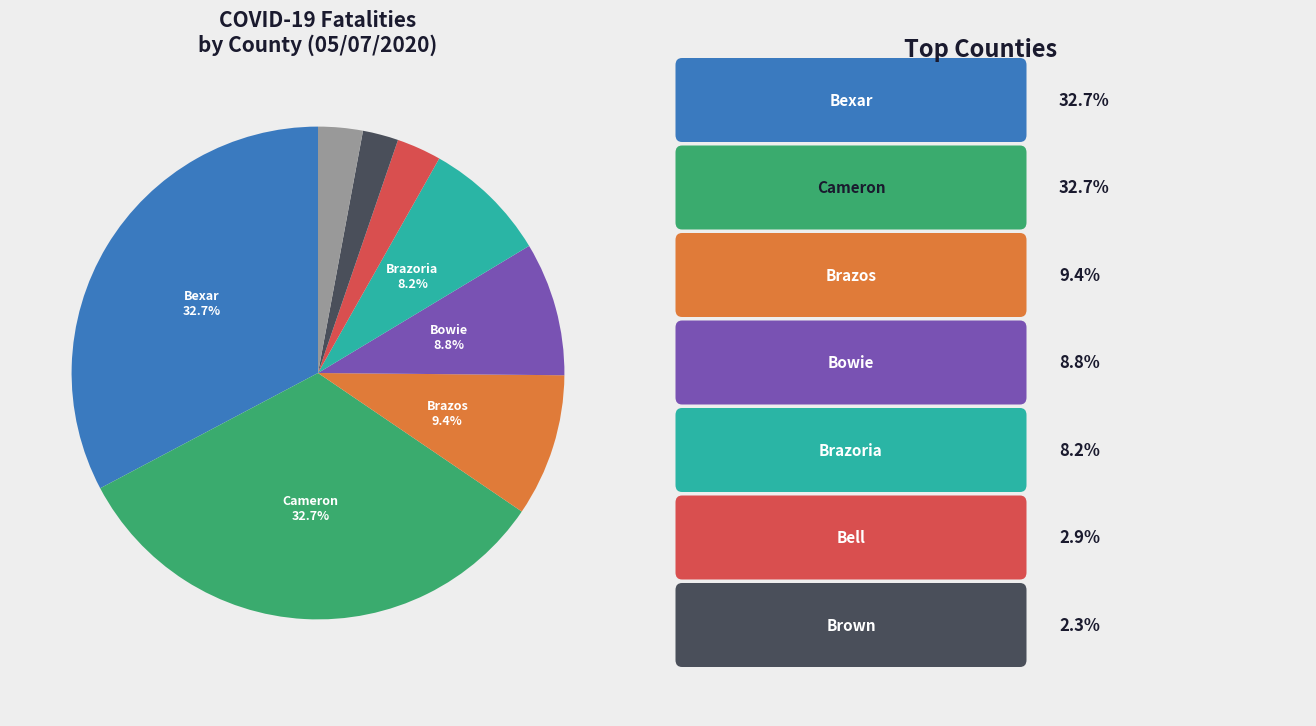

Is there any slice that represents more than half of the pie?

No